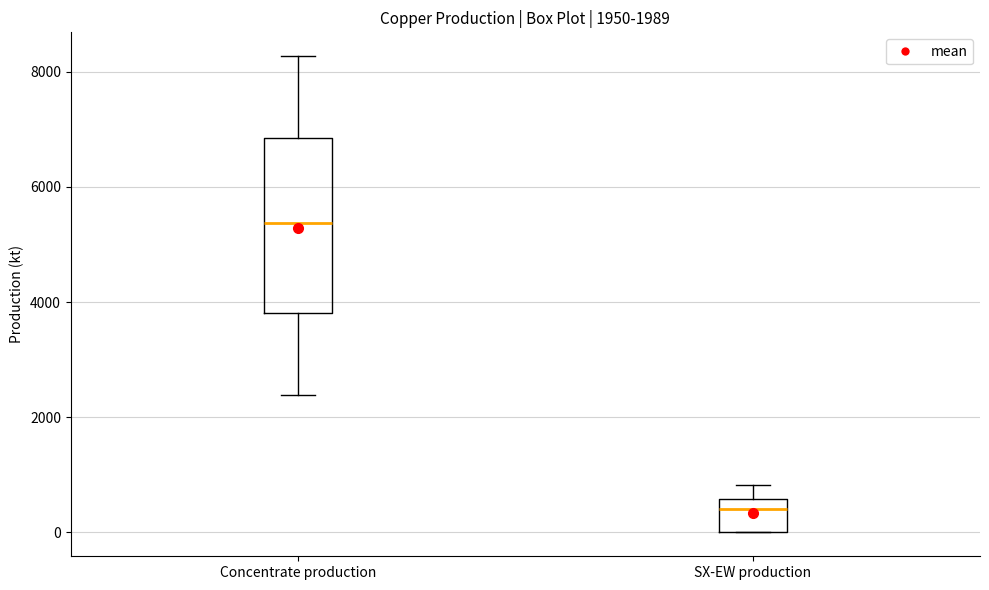

Which box's median line is the lowest?

SX-EW production